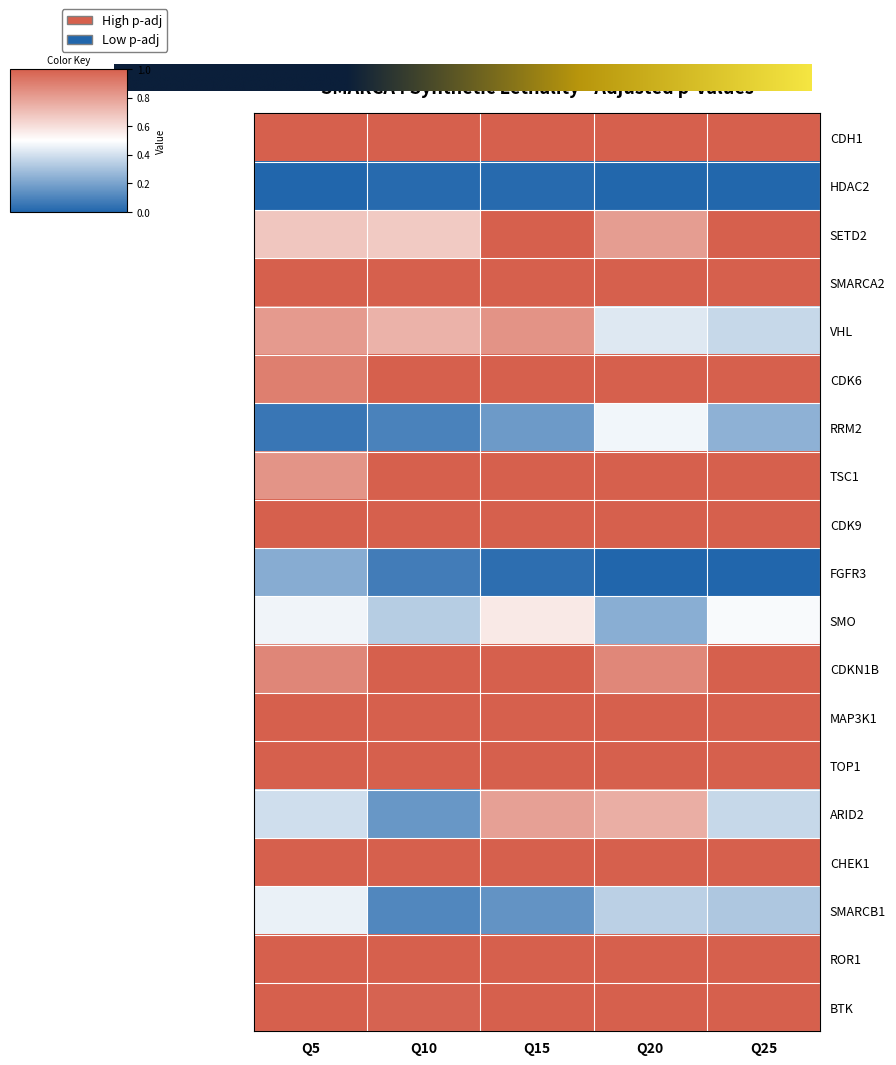

What is the average value of the SMARCA2 series?

1.0